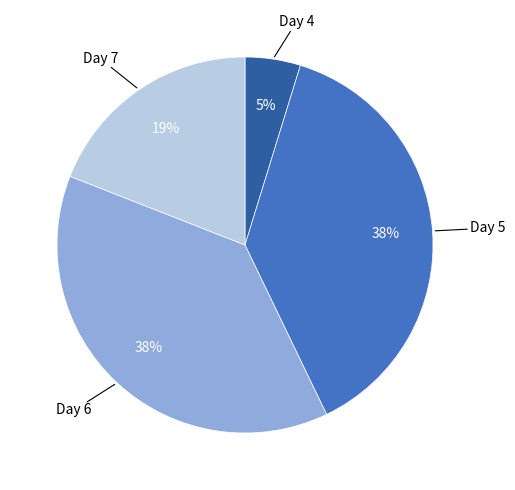

To the nearest percent, what is the difference between the largest and smallest slice percentages?

33%